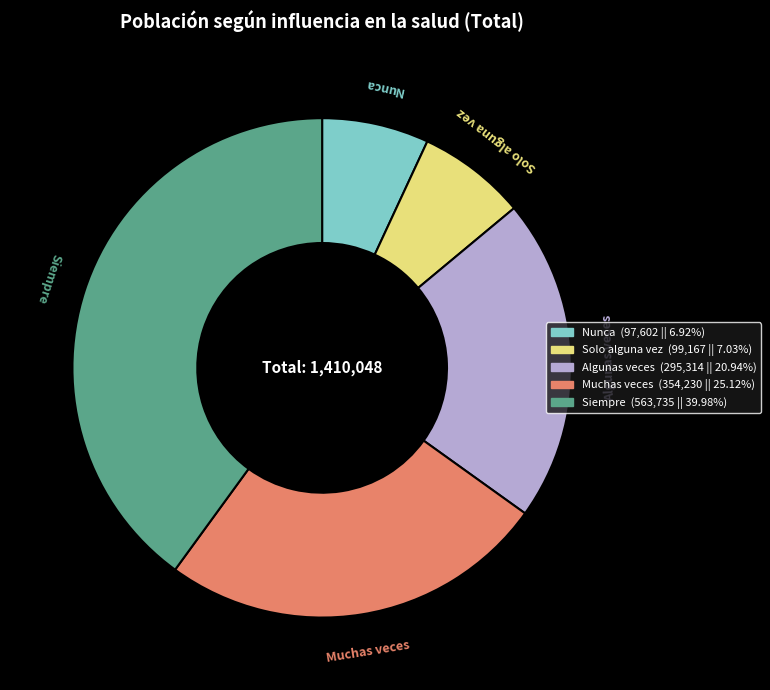

Do Nunca and Algunas veces together represent more than half of the pie?

No